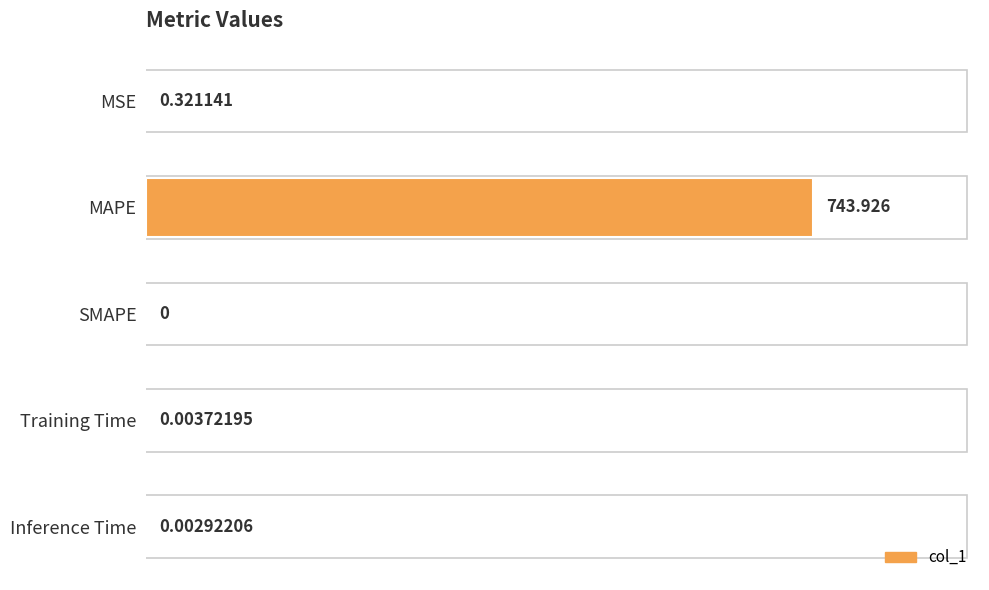

How many distinct data groups are displayed?

1